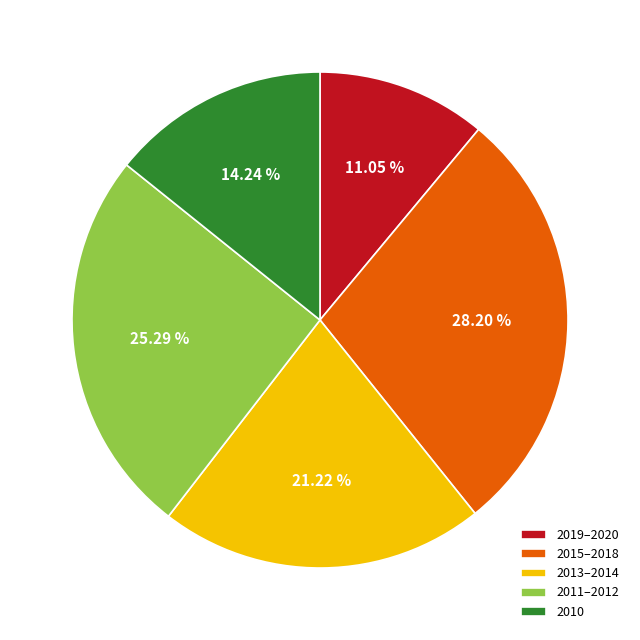

Is there a majority slice in this chart?

No